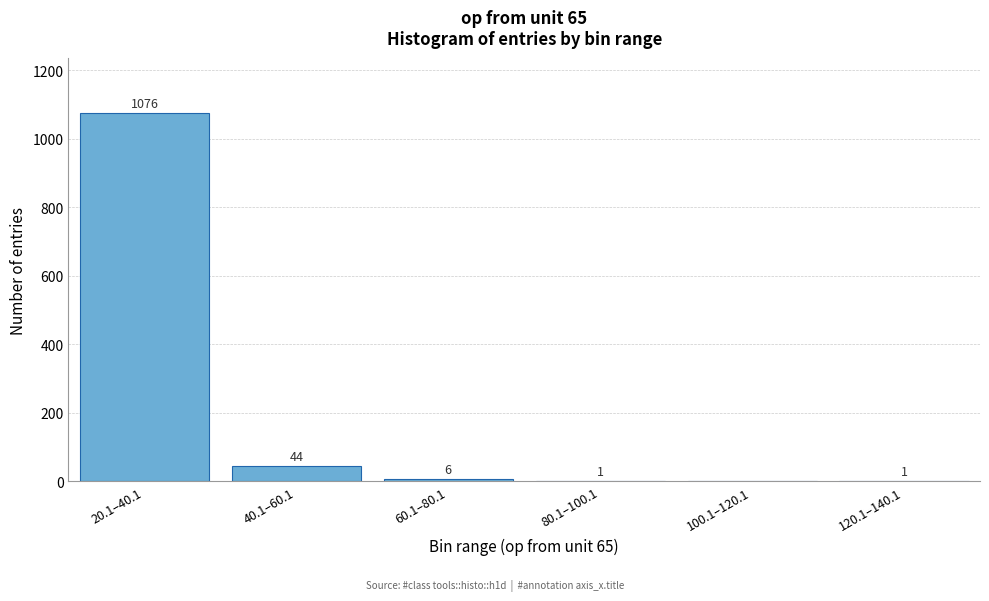

Reading left to right, transcribe all the data shown in this chart.

20.1–40.1=1076	40.1–60.1=44	60.1–80.1=6	80.1–100.1=1	100.1–120.1=0	120.1–140.1=1